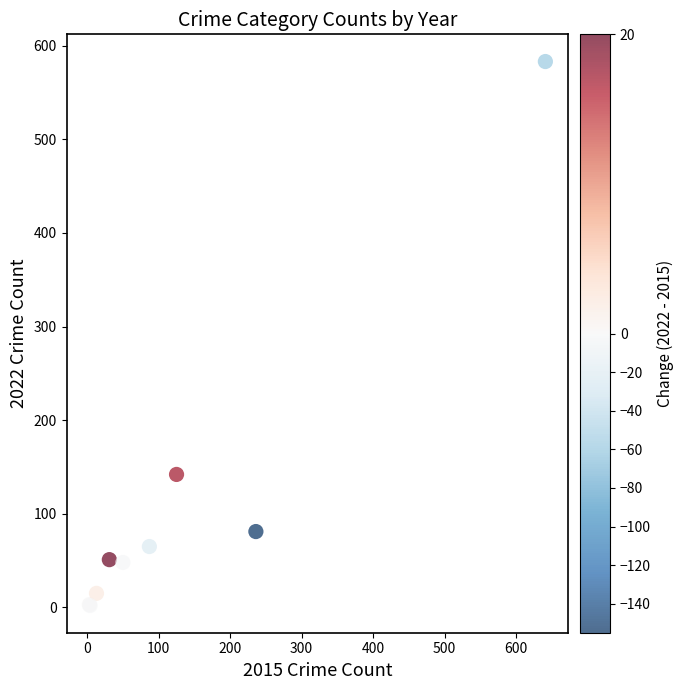

What Y value in the scatter plot is closest to 292?

142